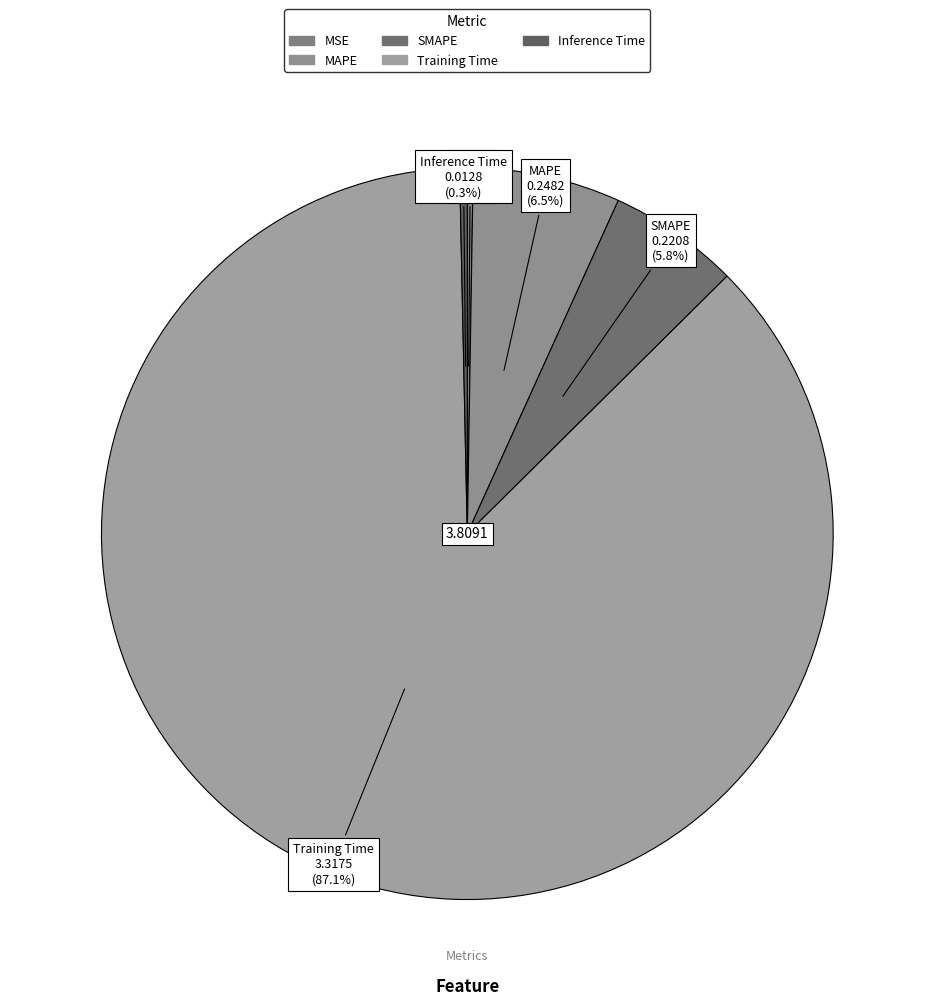

True or false: Inference Time accounts for 0% of the total.

True